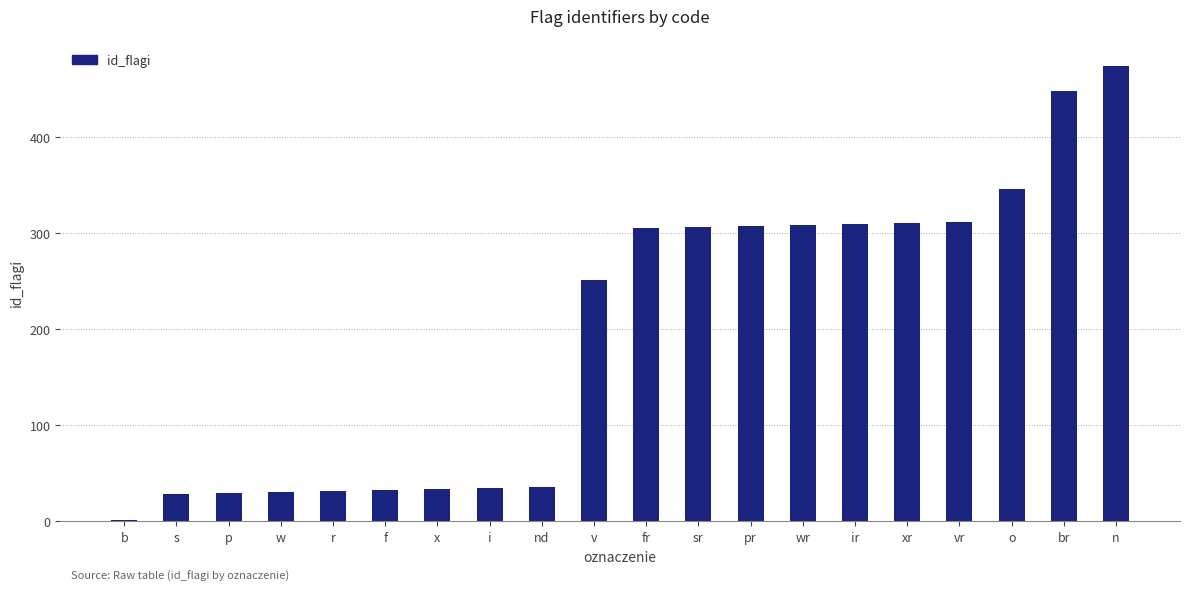

At which label is the value closest to 237?

v